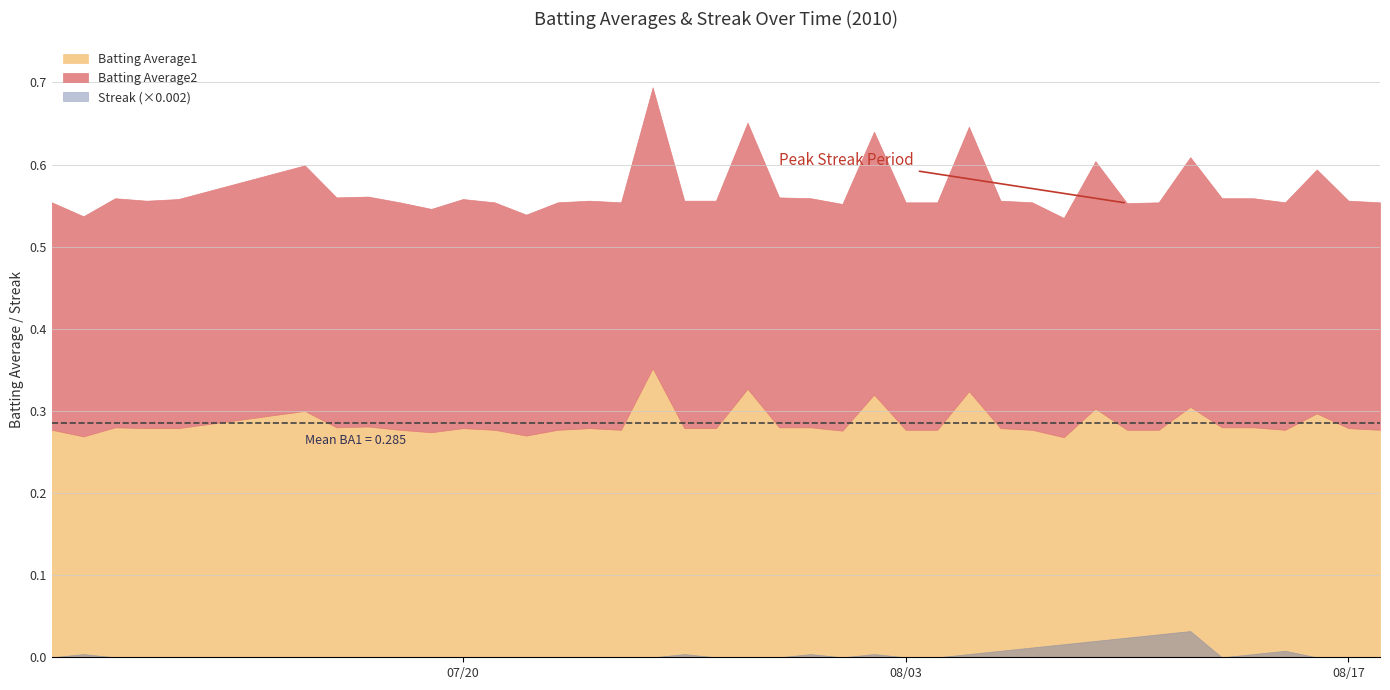

The Batting Average1 series shows 0.3 at 2010-08-09. True or false?

True